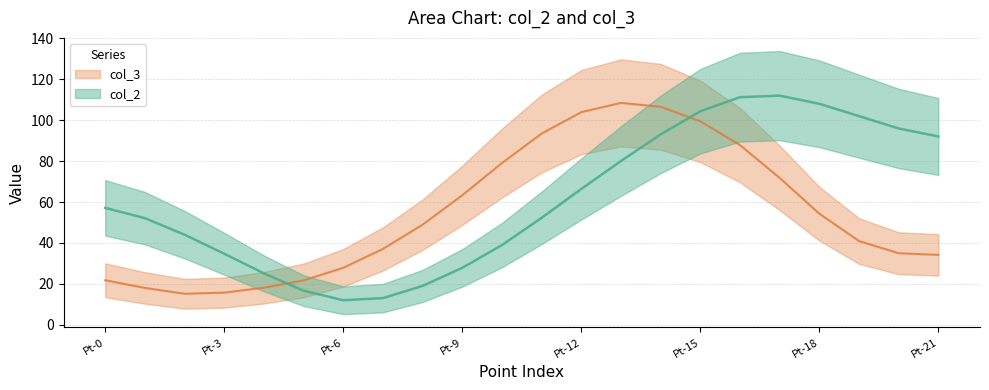

Where is the first local maximum?

Pt-17